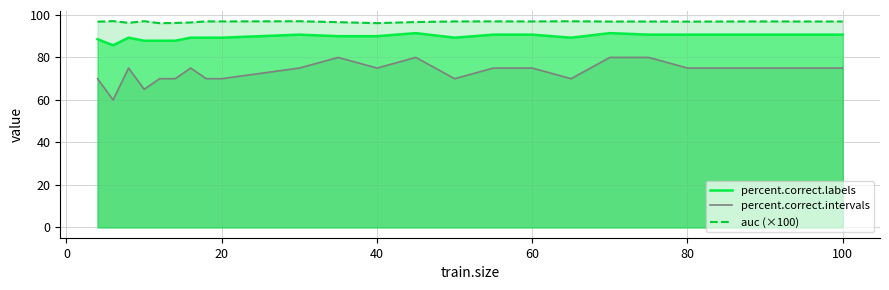

The value of auc (×100) at 20 is 96.9. True or false?

True